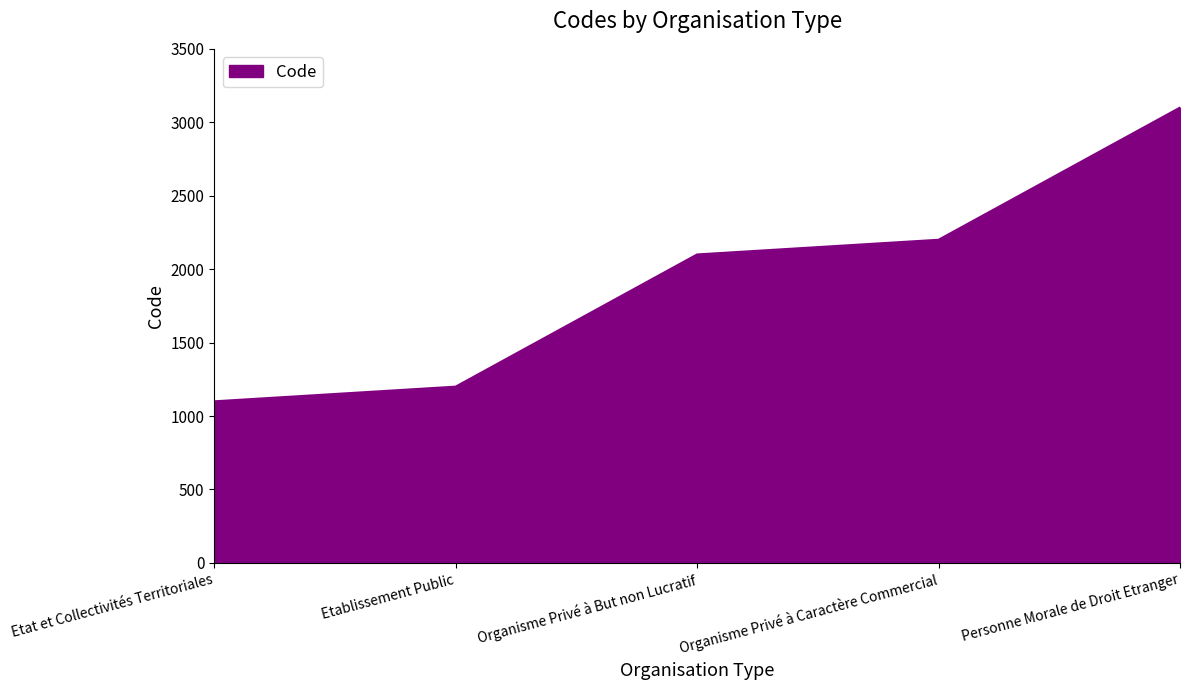

What is the sum of all values?

9700